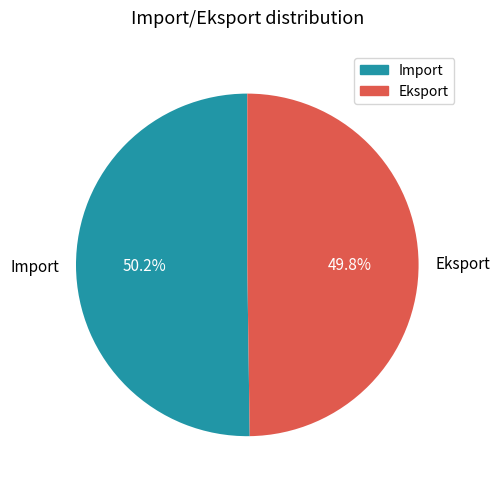

Is there any slice that represents more than half of the pie?

Yes